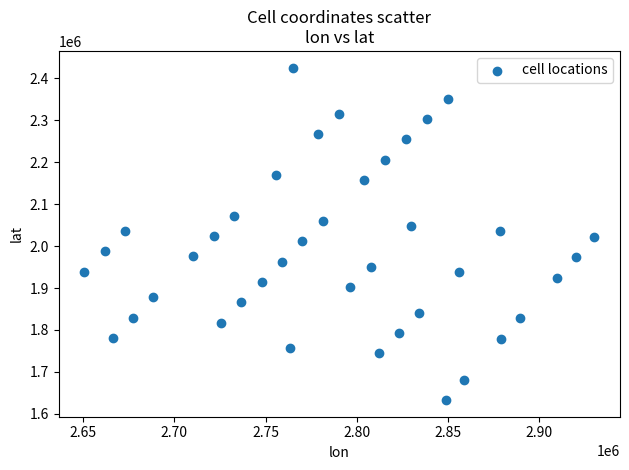

What is the range of Y values (max minus min)?

793333.1